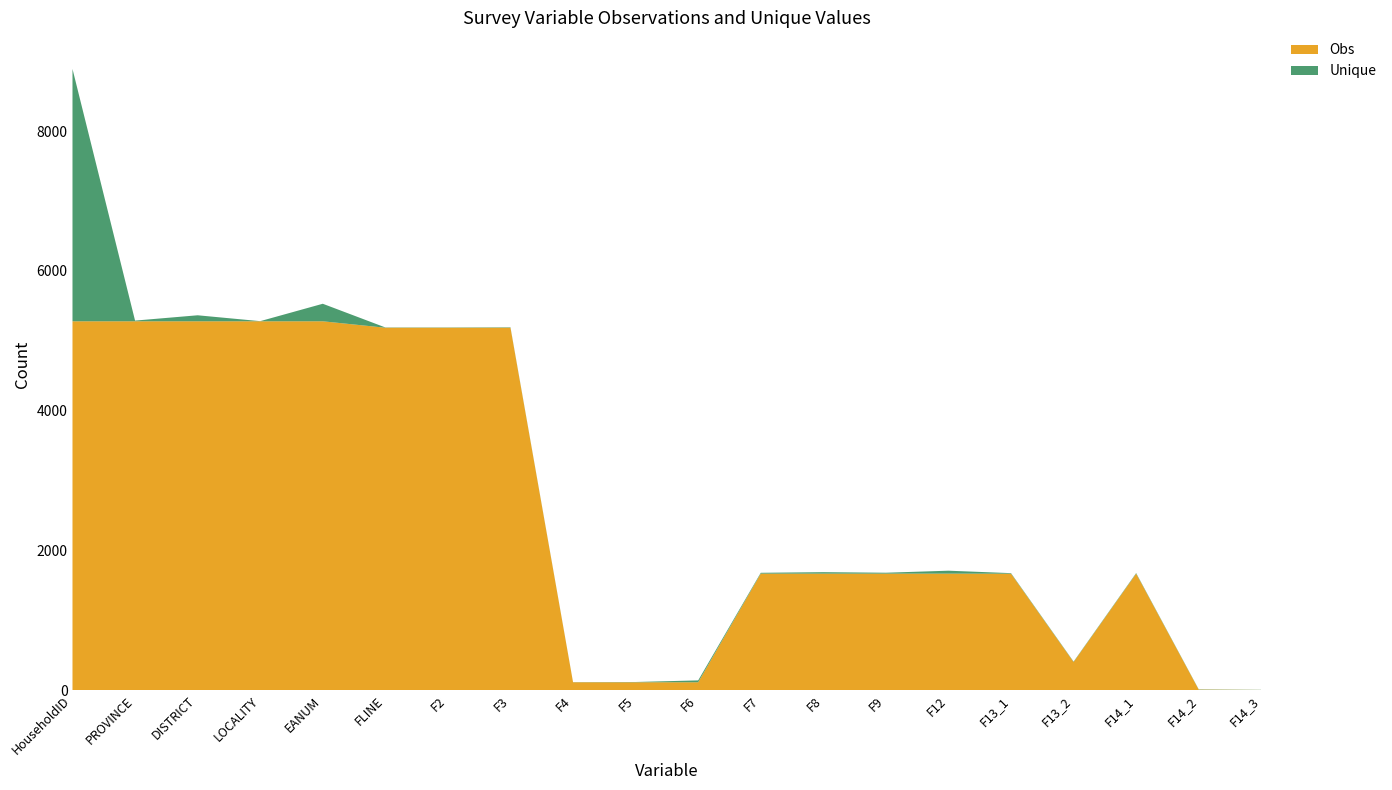

Reading left to right, extract all data points from this chart.

Obs: HouseholdID=5279	PROVINCE=5279	DISTRICT=5279	LOCALITY=5279	EANUM=5279	FLINE=5187	F2=5187	F3=5187	F4=112	F5=112	F6=112	F7=1667	F8=1667	F9=1667	F12=1667	F13_1=1666	F13_2=402	F14_1=1667	F14_2=7	F14_3=2
Unique: HouseholdID=3612	PROVINCE=10	DISTRICT=86	LOCALITY=2	EANUM=251	FLINE=4	F2=4	F3=6	F4=2	F5=4	F6=27	F7=12	F8=21	F9=13	F12=42	F13_1=8	F13_2=6	F14_1=8	F14_2=4	F14_3=2